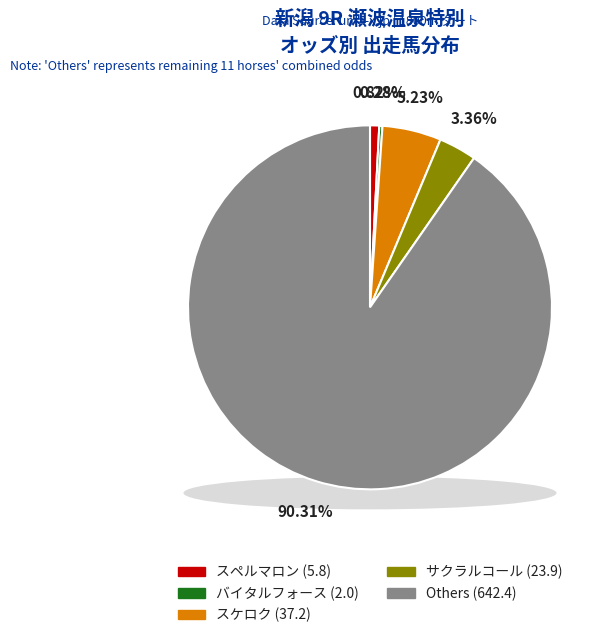

Which category has the smallest portion of the pie?

3 差 (バイタルフォース)